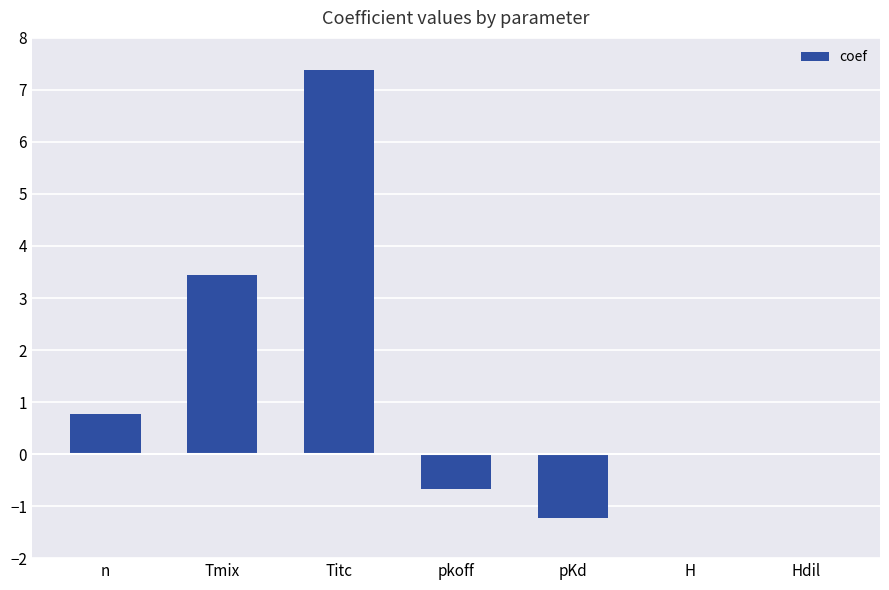

At which label does the data first exceed 0?

n